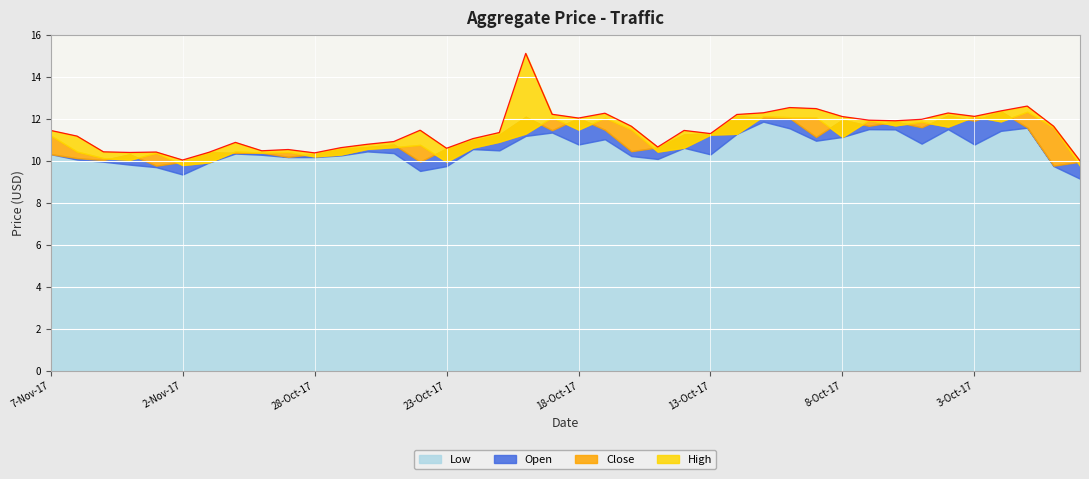

Reading right to left, extract all data points from this chart.

10.0	11.7	12.6	12.4	12.1	12.3	12.0	11.9	11.9	12.1	12.5	12.5	12.3	12.2	11.3	11.4	10.7	11.7	12.3	12.0	12.2	15.1	11.3	11.1	10.6	11.5	10.9	10.8	10.6	10.4	10.5	10.5	10.9	10.4	10.0	10.4	10.4	10.4	11.2	11.4